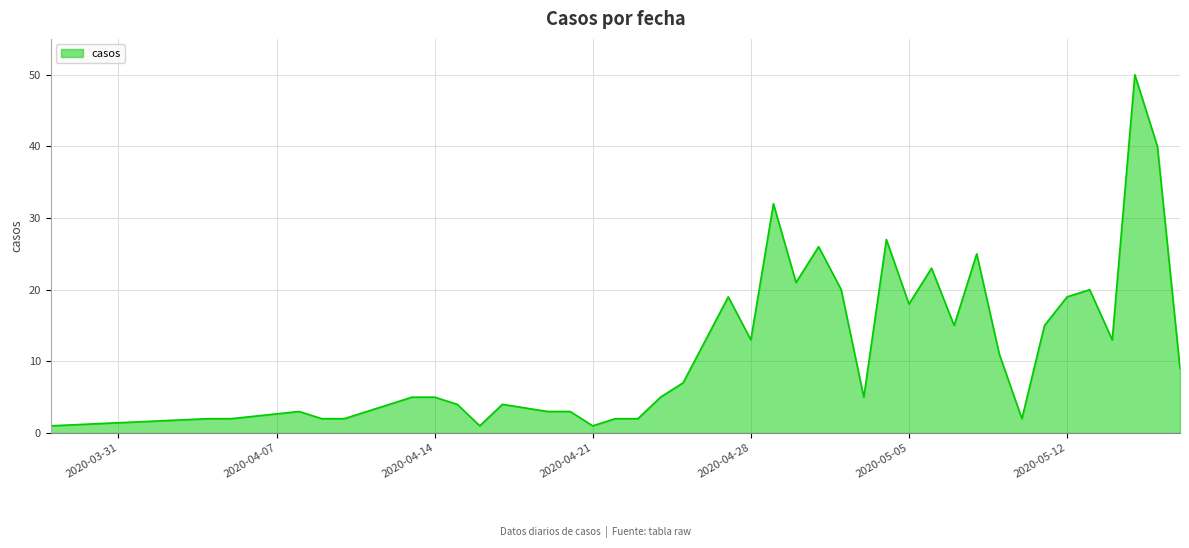

How many lines are shown in the chart?

1